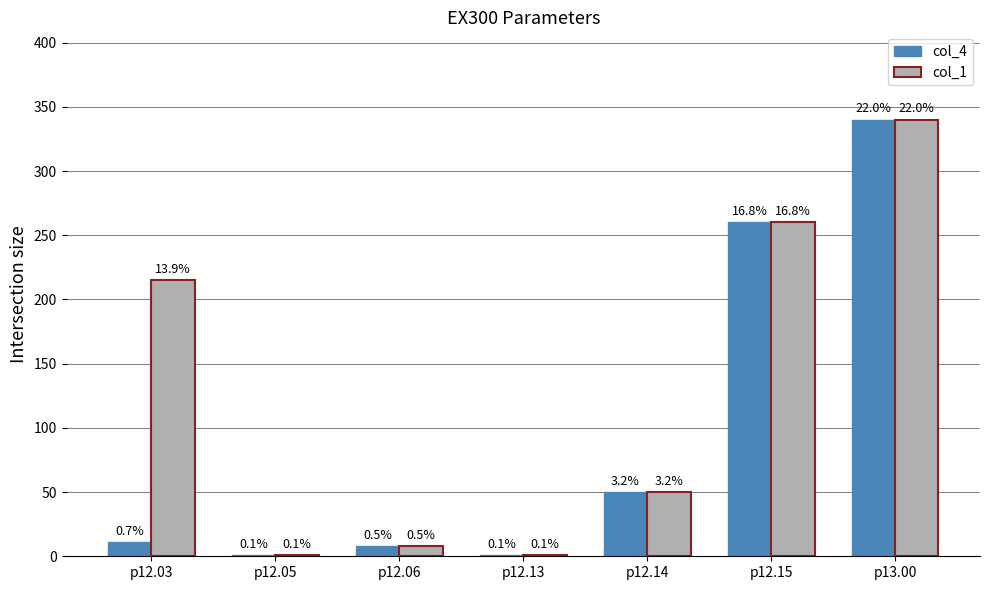

What is the maximum value for col_4?

340.0